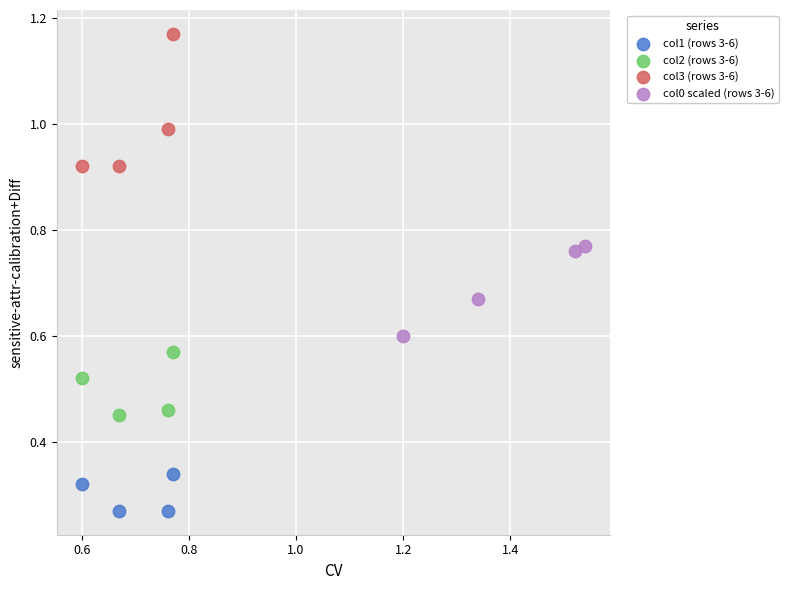

Which series contains the lowest Y value?

col1 (rows 3-6)